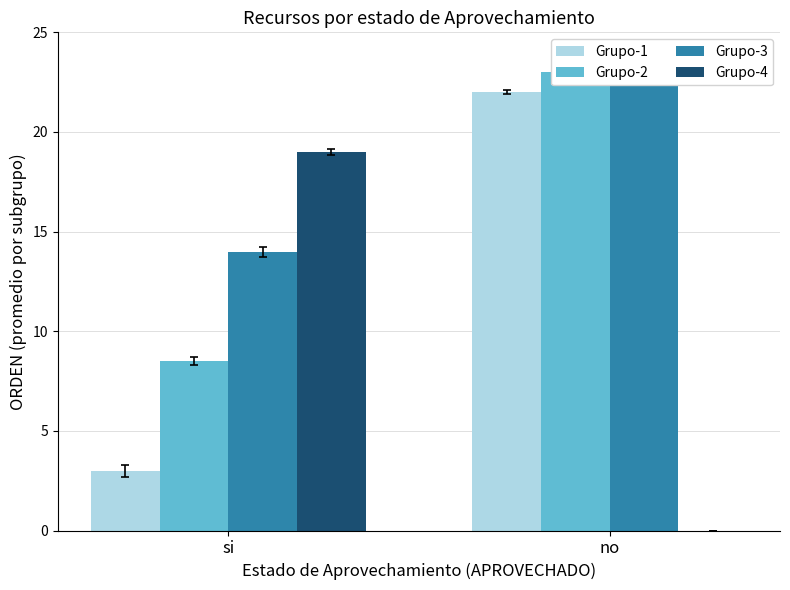

What is the value of the Grupo-2 bar at the 2nd from the left?

23.0